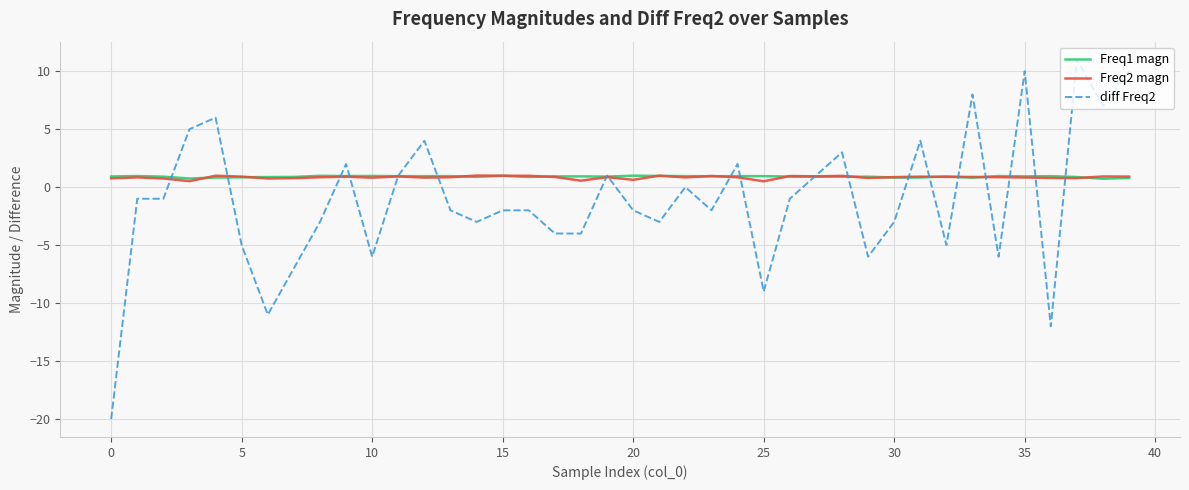

How many distinct data groups are displayed?

3